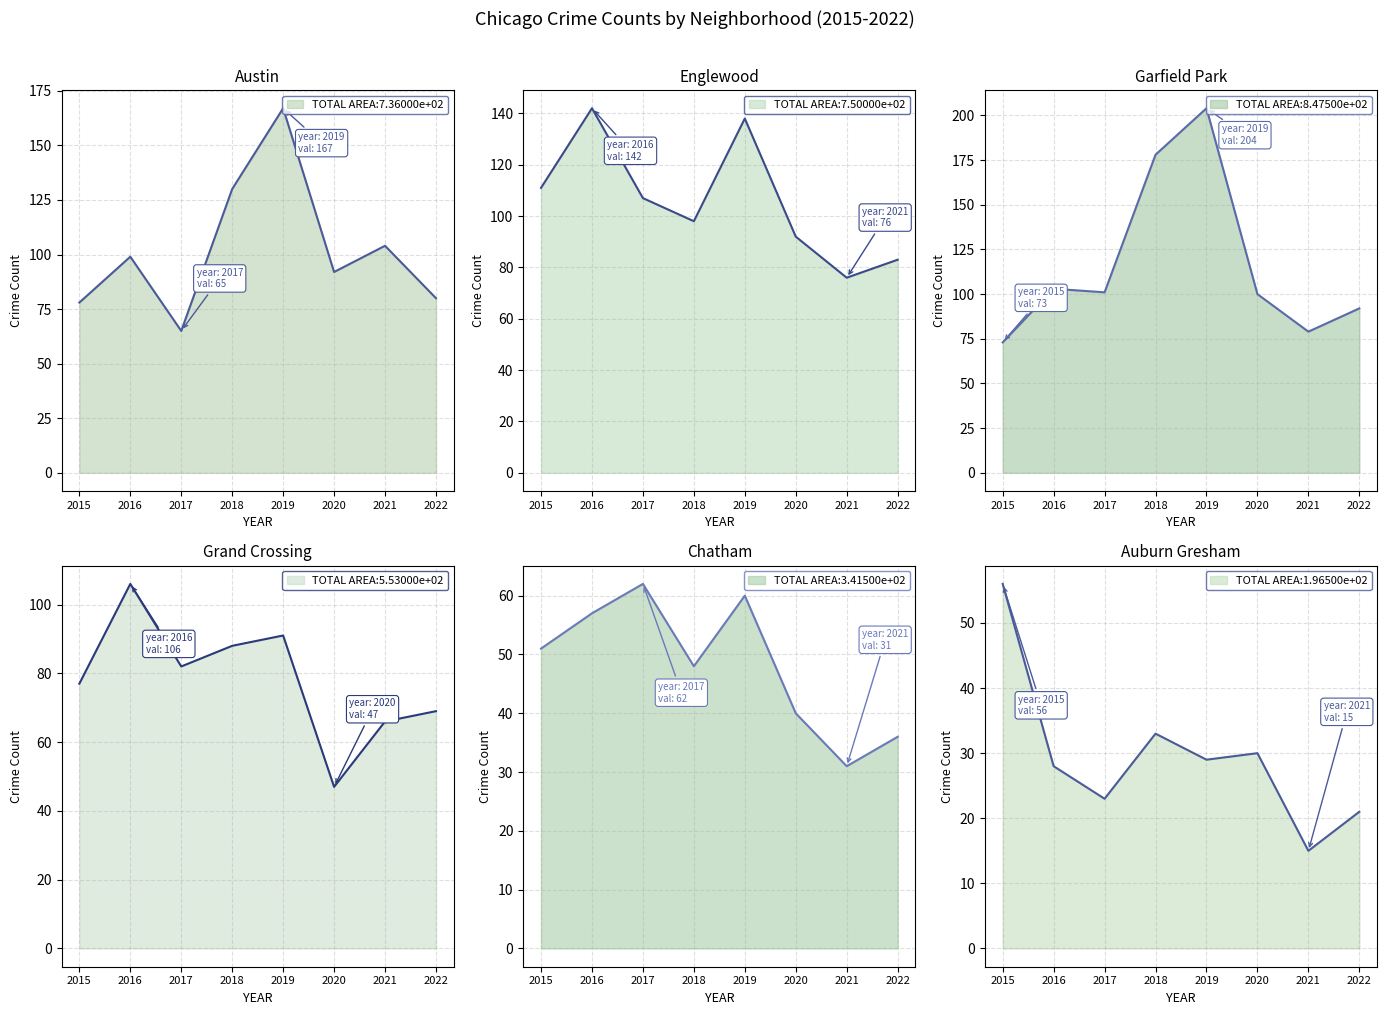

What is the value of the Chatham point at the 2nd from the left?

57